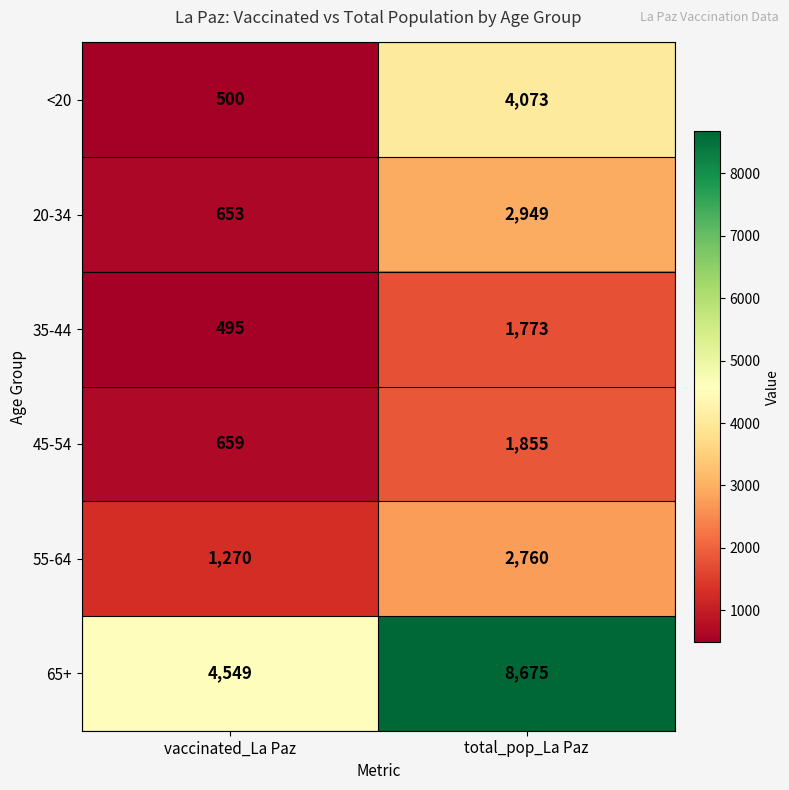

Rank the categories by 65+ value from highest to lowest.

total_pop_La Paz, vaccinated_La Paz